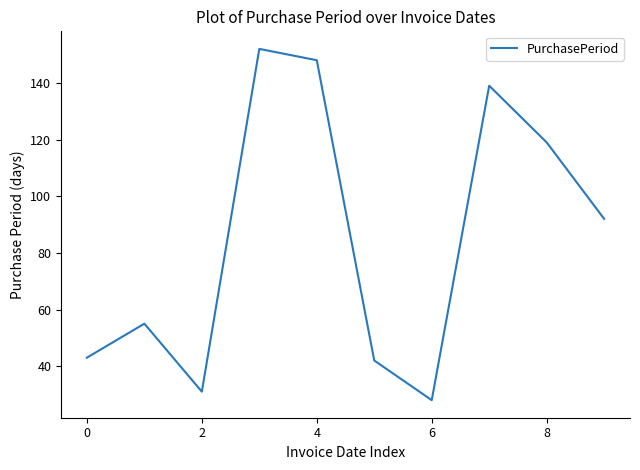

What is the average value?

85